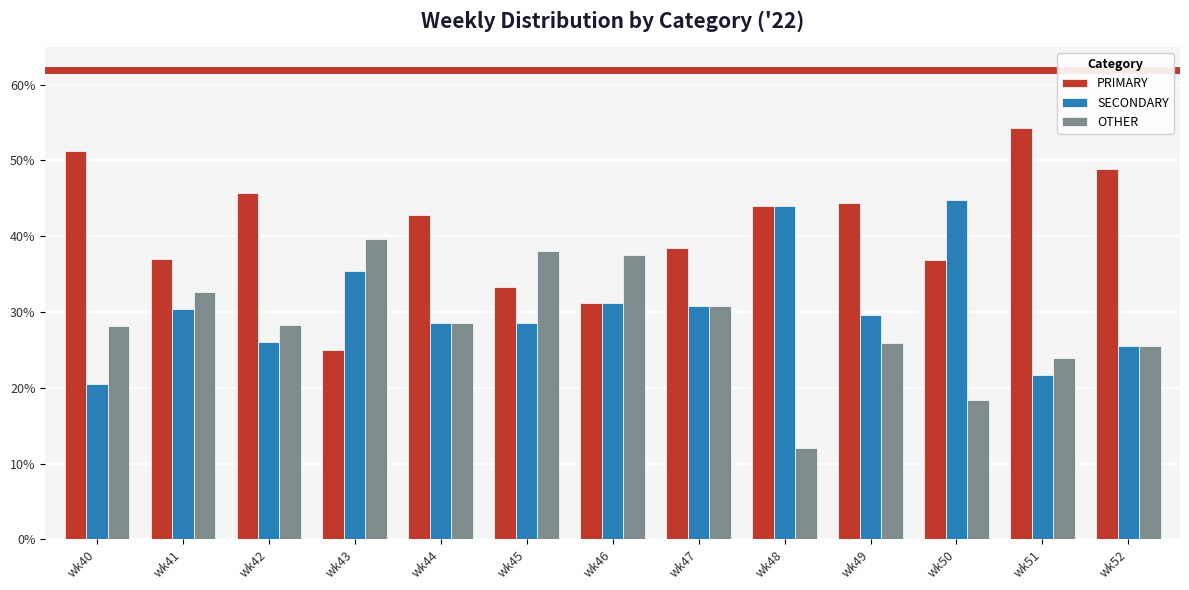

What is the total value across all series at wk43?

100.0